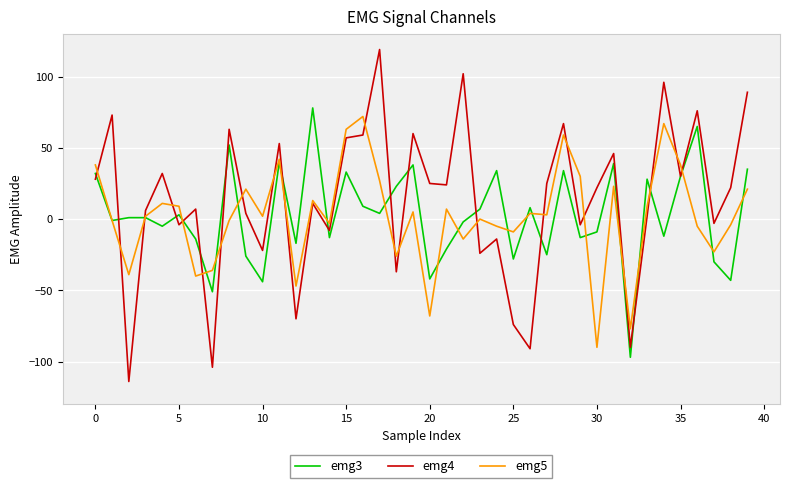

What is the minimum value shown in the chart?

-114